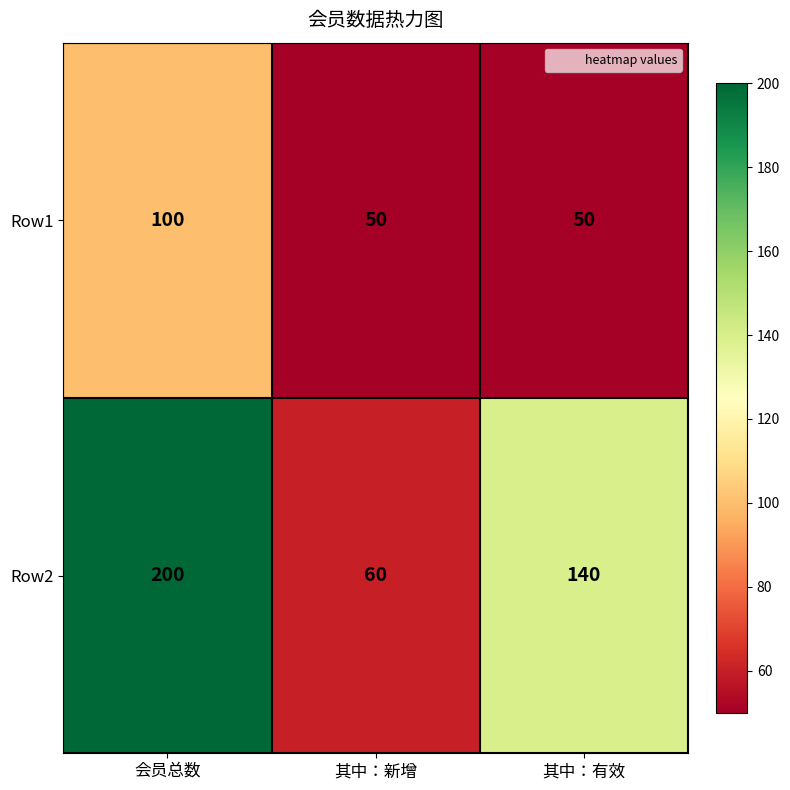

What is the maximum value shown in the chart?

200